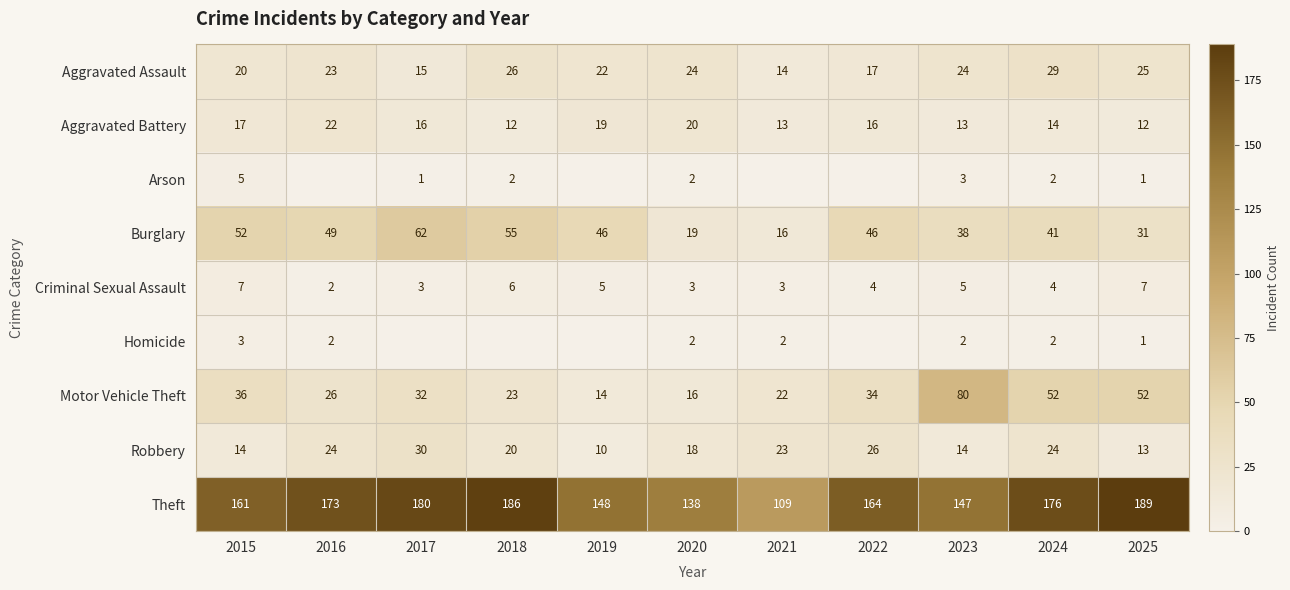

What is the spread (max minus min) of values at 2021?

109